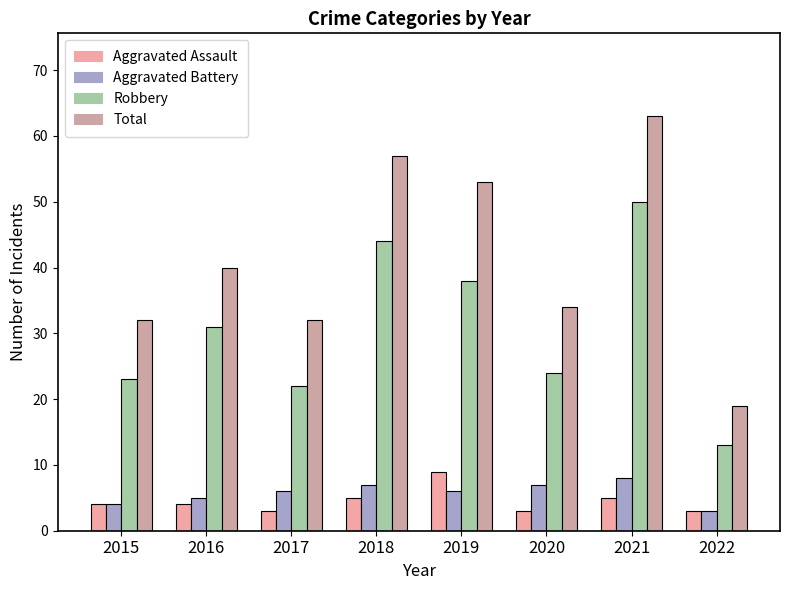

What is the sum of all Robbery values?

245